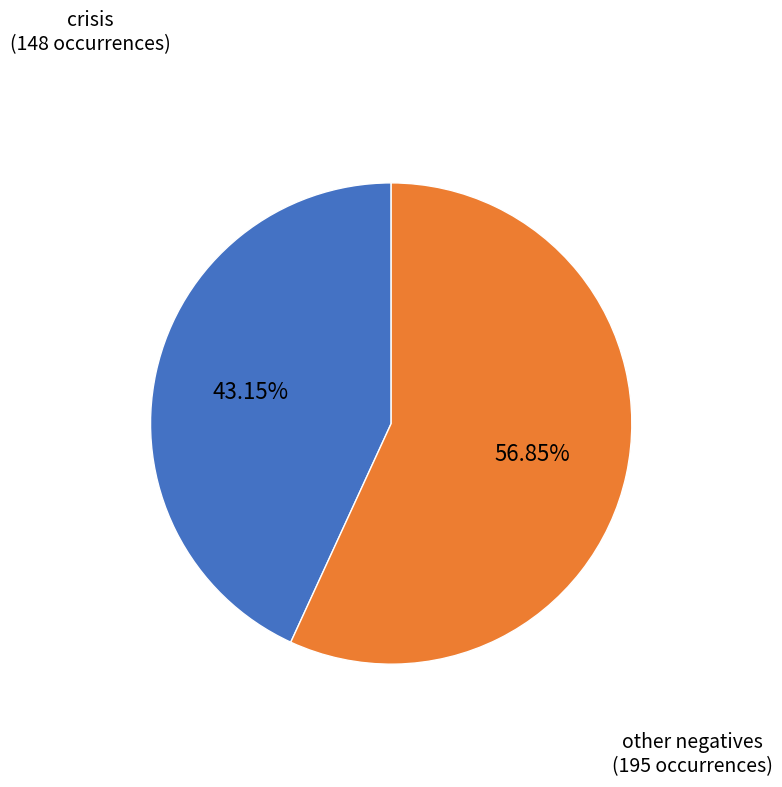

Which category has the biggest portion of the pie?

other negatives